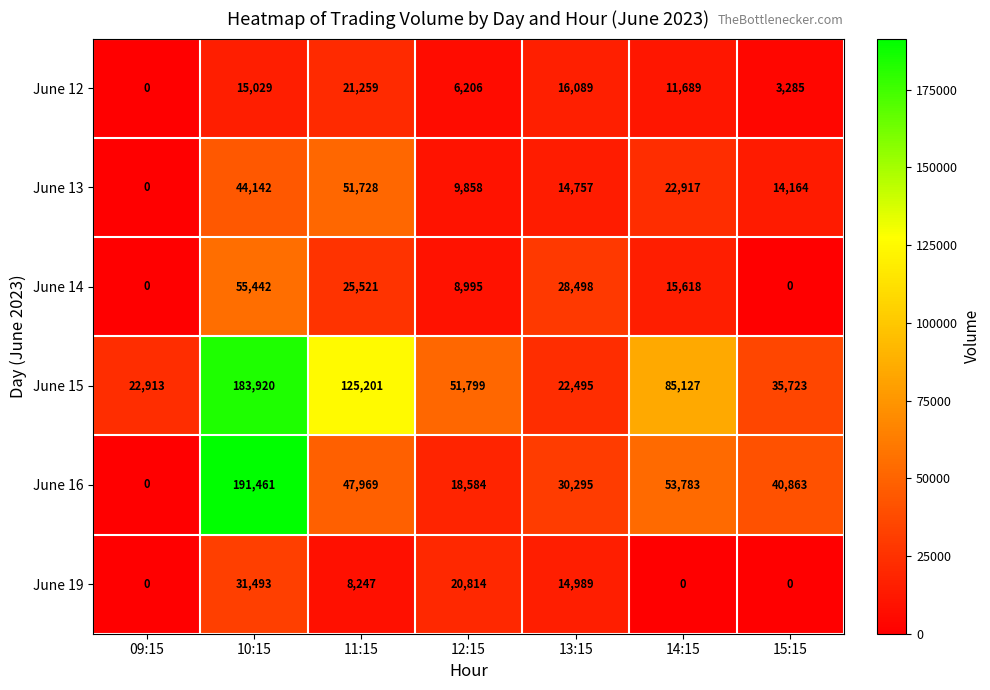

Where does the June 14 series first go above 15618?

10:15